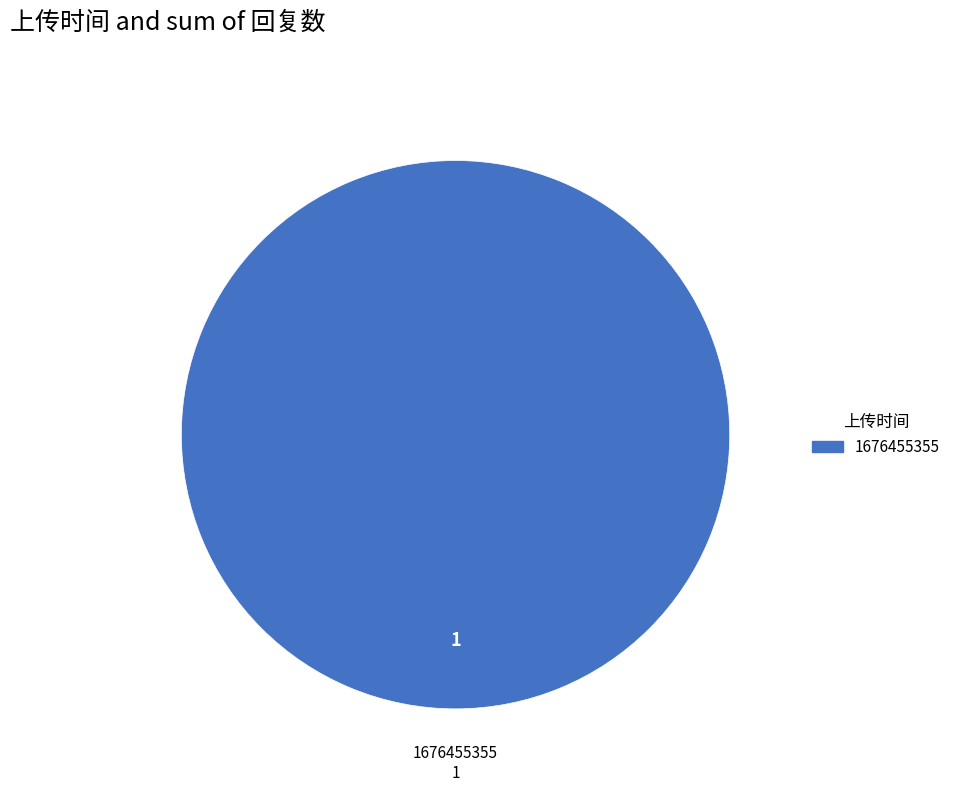

Rank the categories by value from highest to lowest.

1676455355